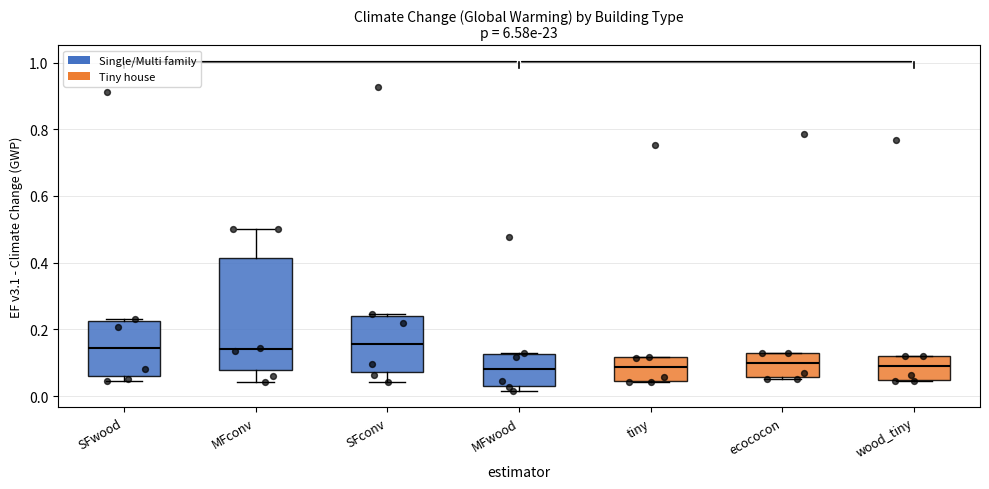

Reading left to right, read every box against the y-axis: the position of its median line, the range the box covers, and the ends of its whiskers. The values are not printed on the chart, so give them approximately, as read against the axis.

SFwood: median 0.14, box 0.06 to 0.22, whiskers 0.04 to 0.24
MFconv: median 0.14, box 0.08 to 0.42, whiskers 0.04 to 0.50
SFconv: median 0.16, box 0.08 to 0.24, whiskers 0.04 to 0.24 (just above the box's upper edge)
MFwood: median 0.08, box 0.04 to 0.12, whiskers 0.02 to 0.12
tiny: median 0.08, box 0.04 to 0.12, whiskers 0.04 to 0.12
ecococon: median 0.10, box 0.06 to 0.12, whiskers 0.06 to 0.12
wood_tiny: median 0.10, box 0.04 to 0.12, whiskers 0.04 to 0.12